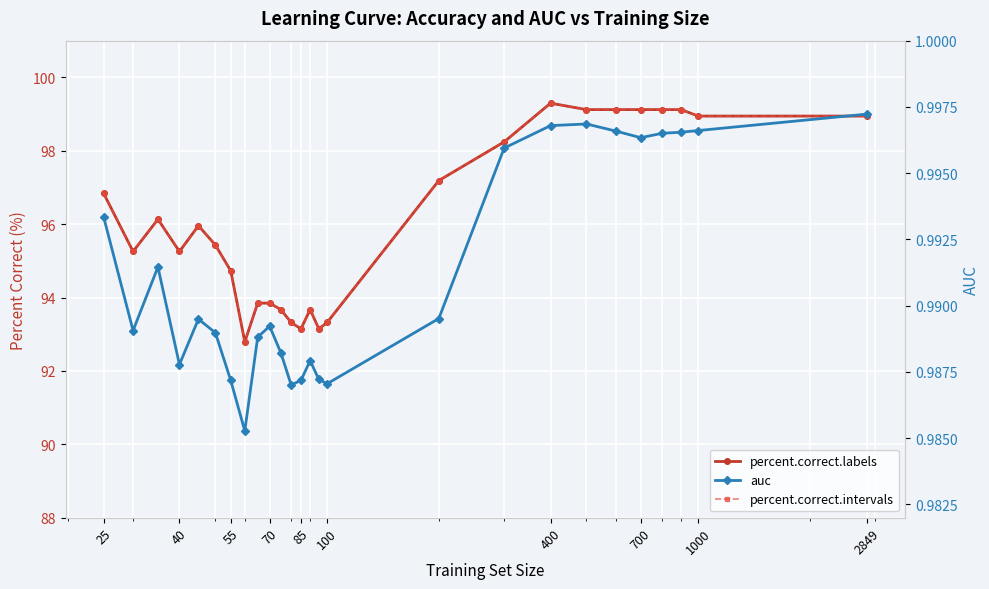

At which label does percent.correct.intervals first exceed 95?

25